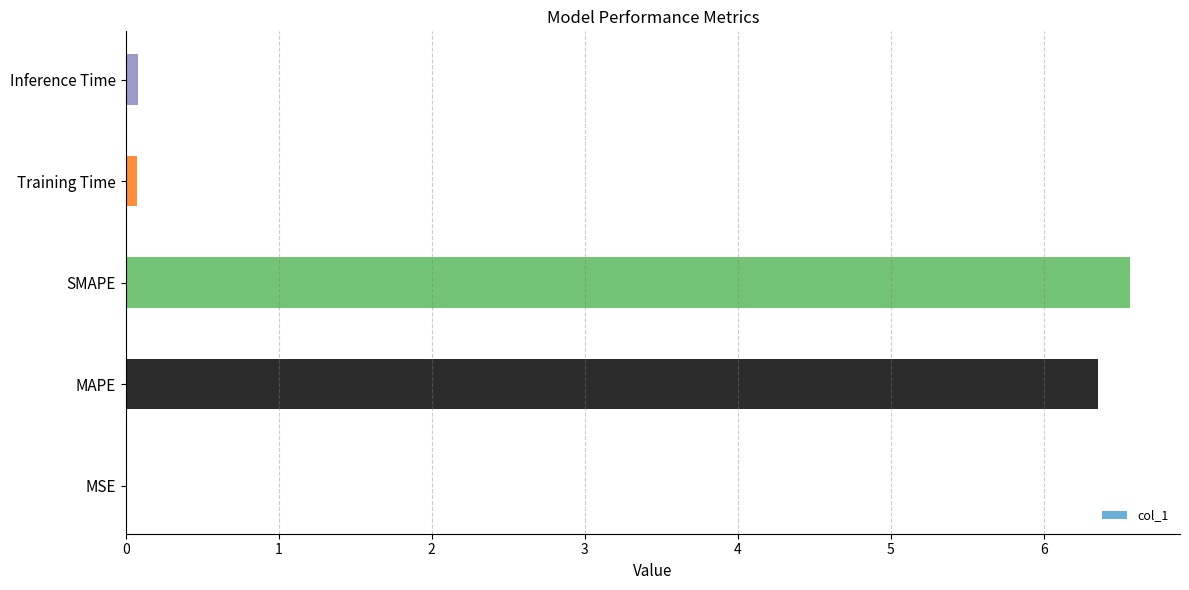

What is the sum of all values?

13.1